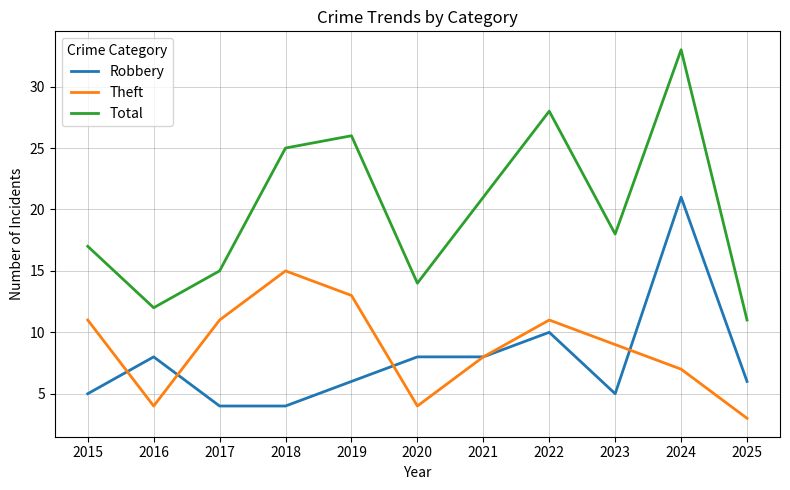

The Robbery series shows 2 at 2023. True or false?

False